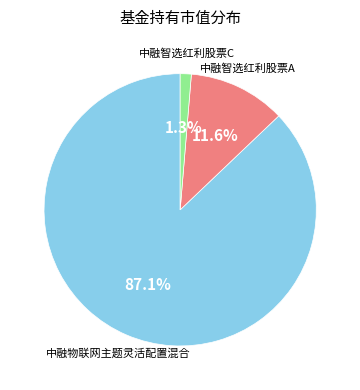

Is there a majority slice in this chart?

Yes